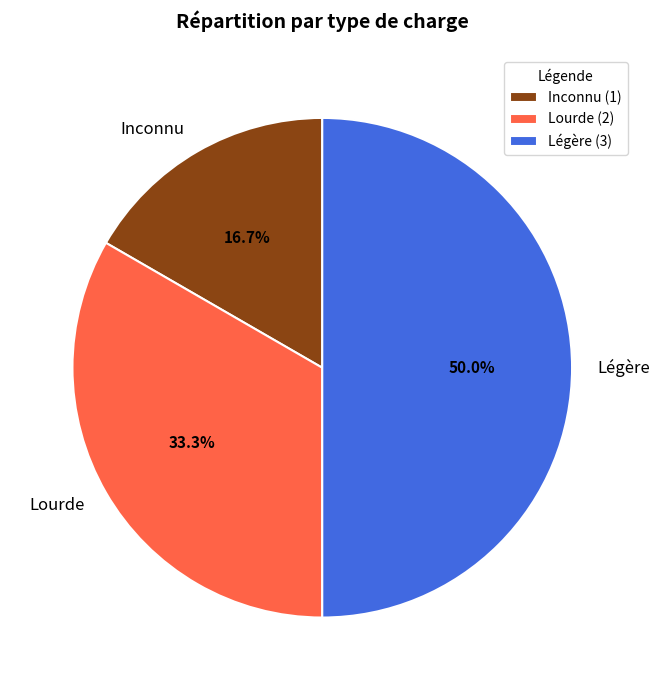

How many slices are in this pie chart?

3